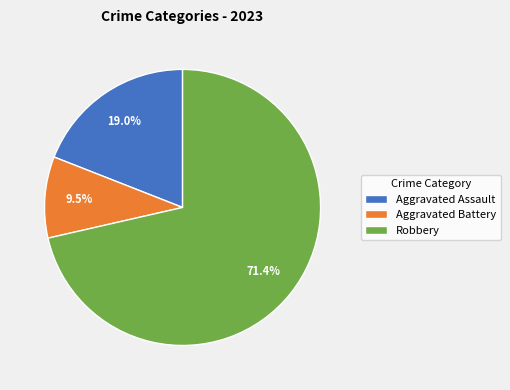

Is there any slice that represents more than half of the pie?

Yes